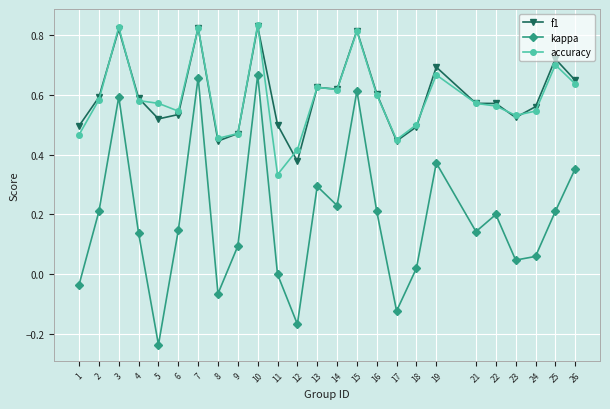

Which category has the lowest value in the kappa series?

5